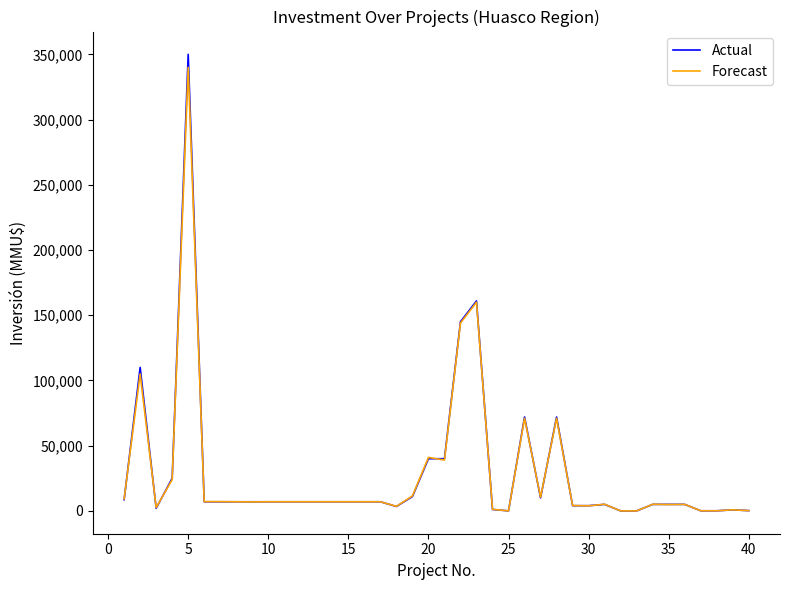

Which series has the widest spread of values?

Actual